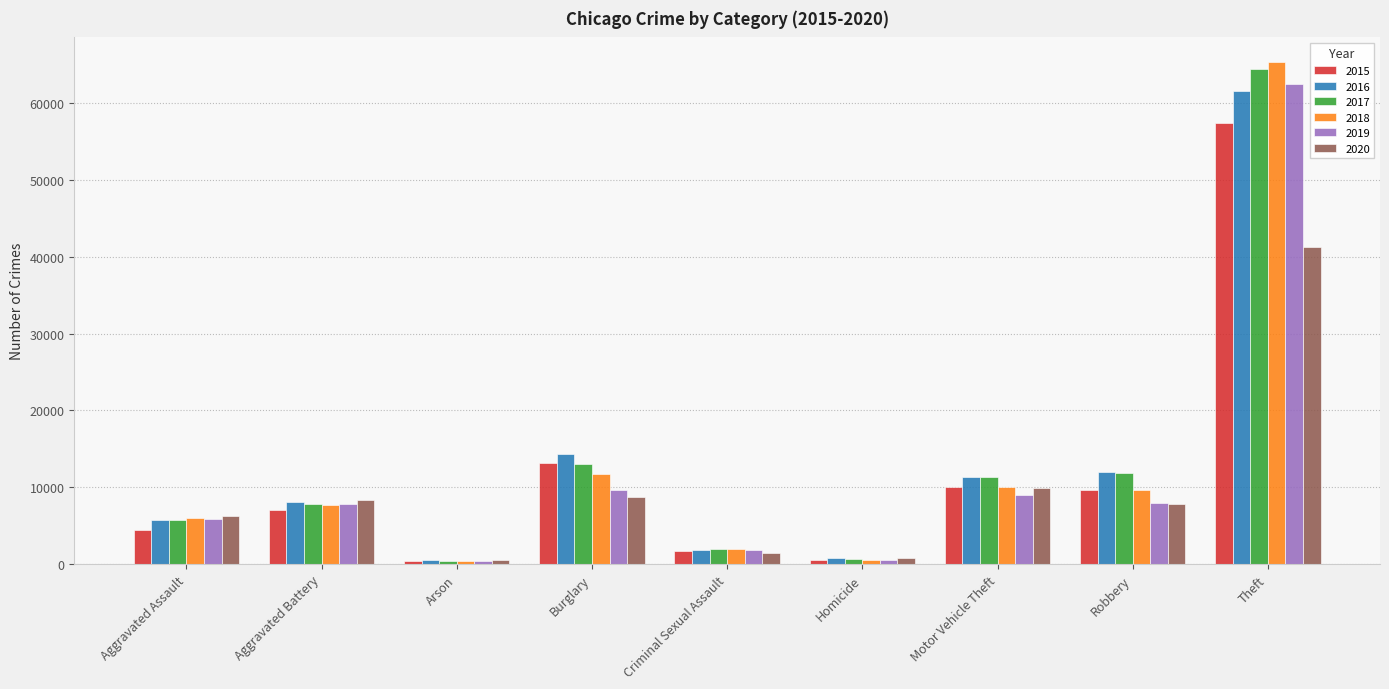

How many distinct data groups are displayed?

6